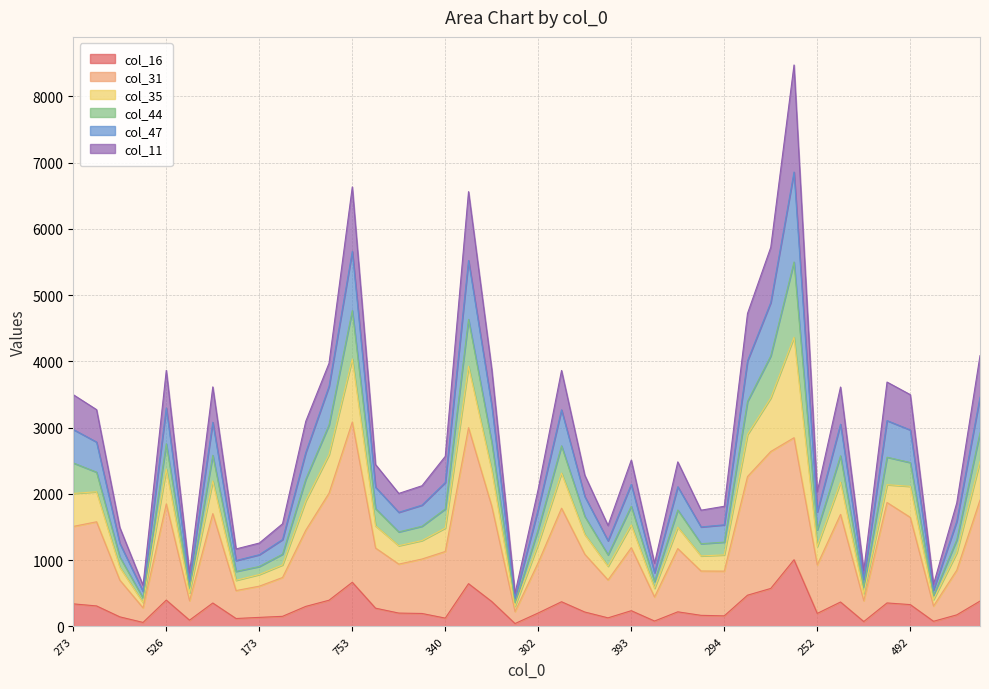

At which category is the sum across all series the highest?

1169